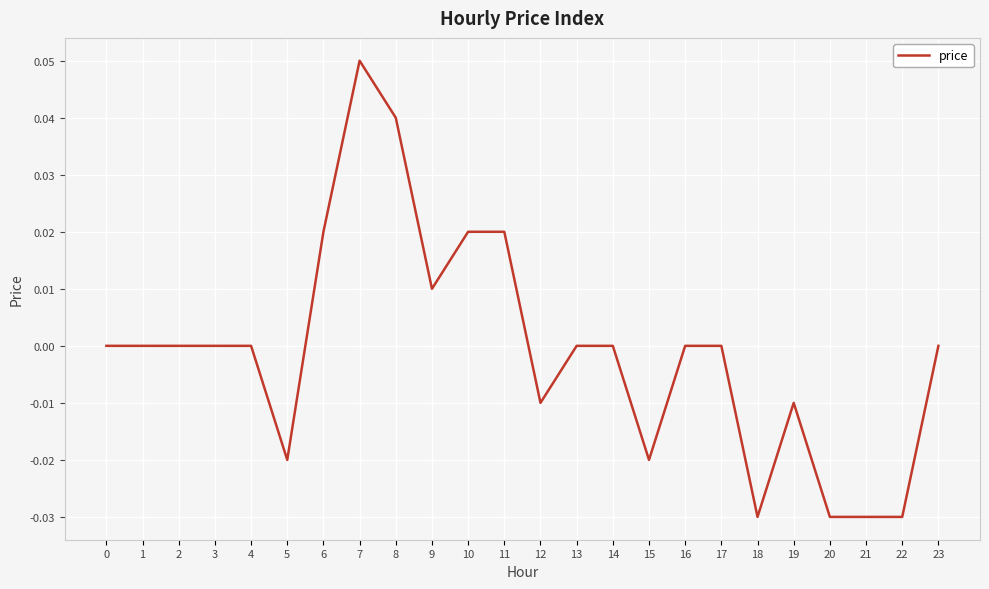

Which has a higher value, 19 or 20?

19